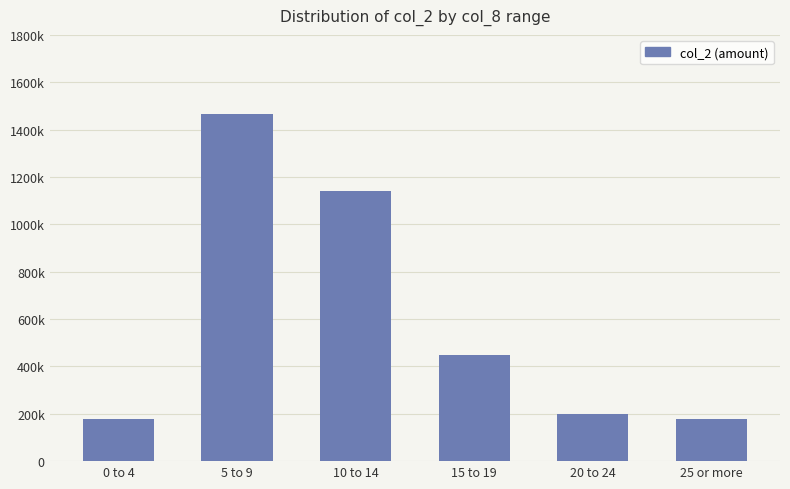

Where is the data nearest to the value 821235?

10 to 14